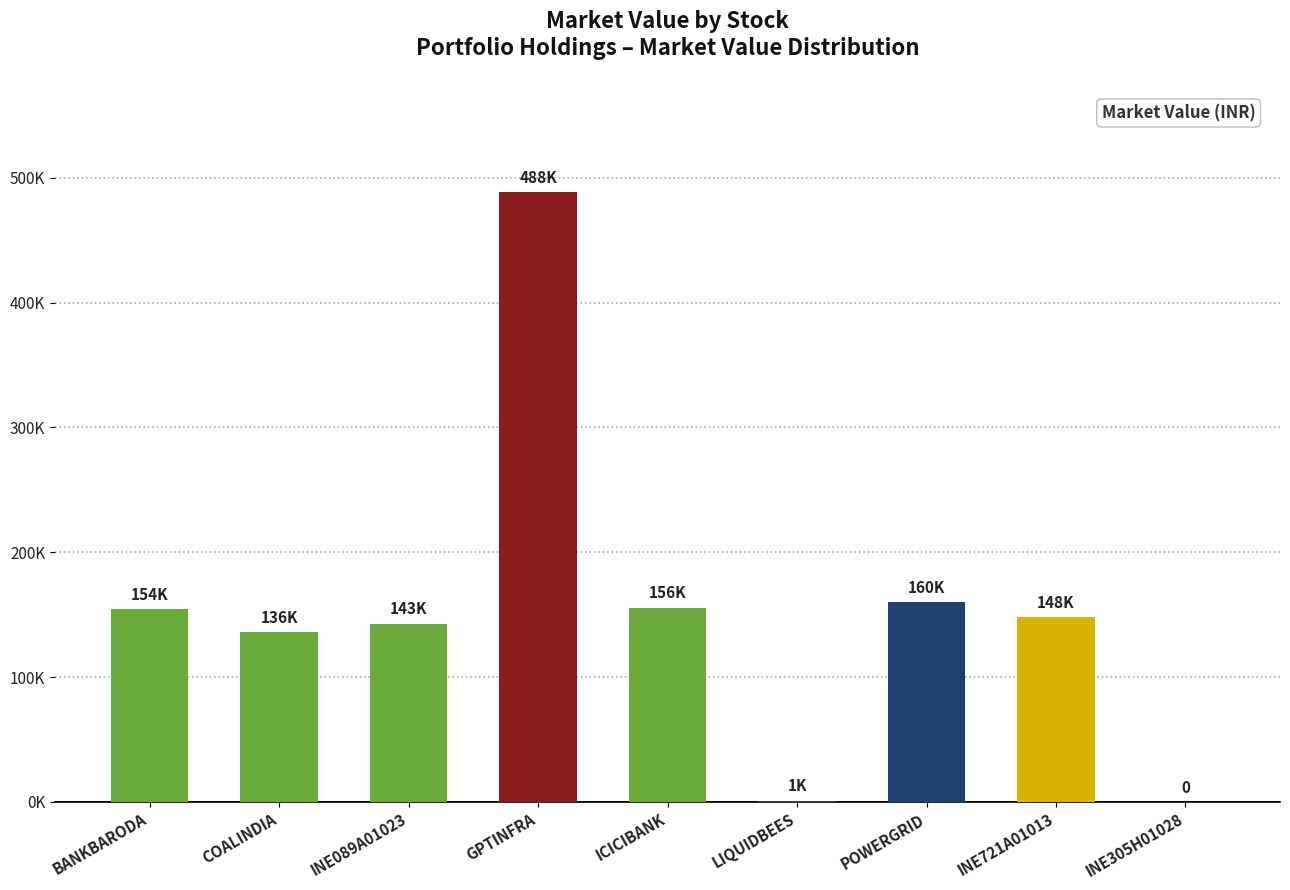

Approximately how many times larger is the value at BANKBARODA compared to LIQUIDBEES?

153.1